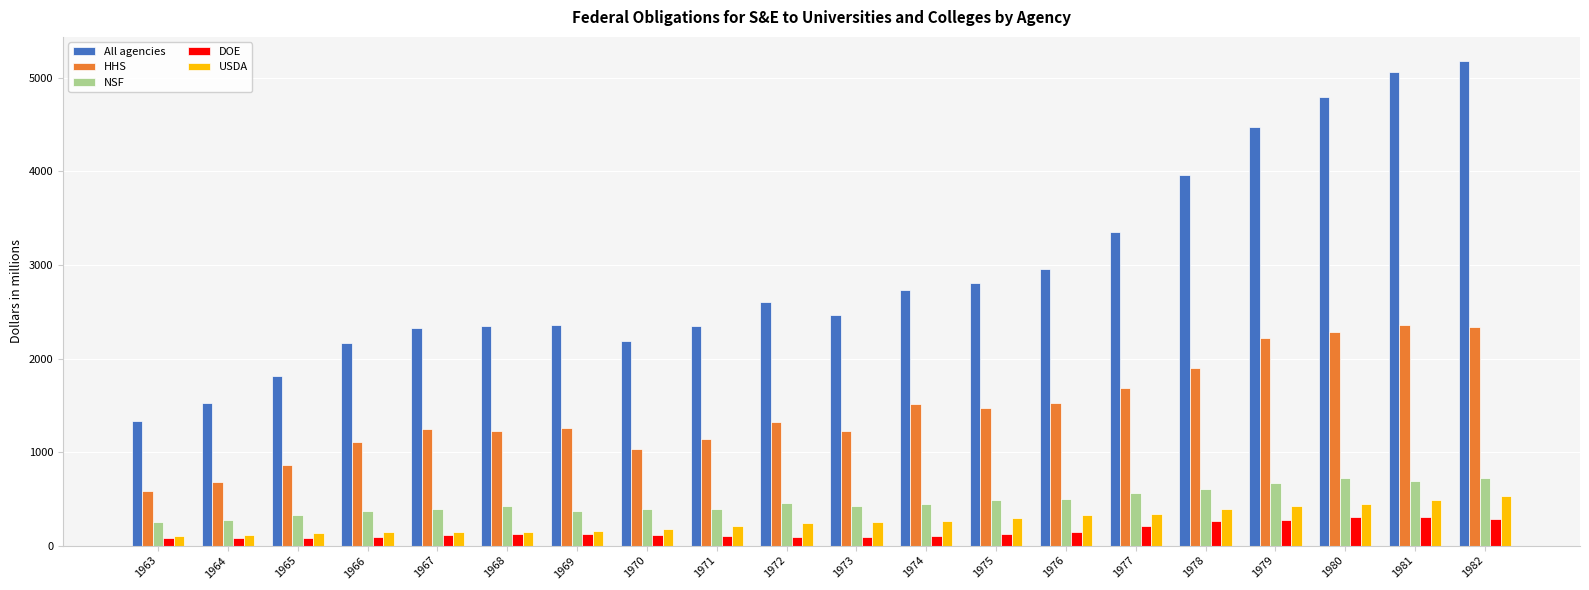

What are all the series names shown in the legend?

All agencies, HHS, NSF, DOE, USDA